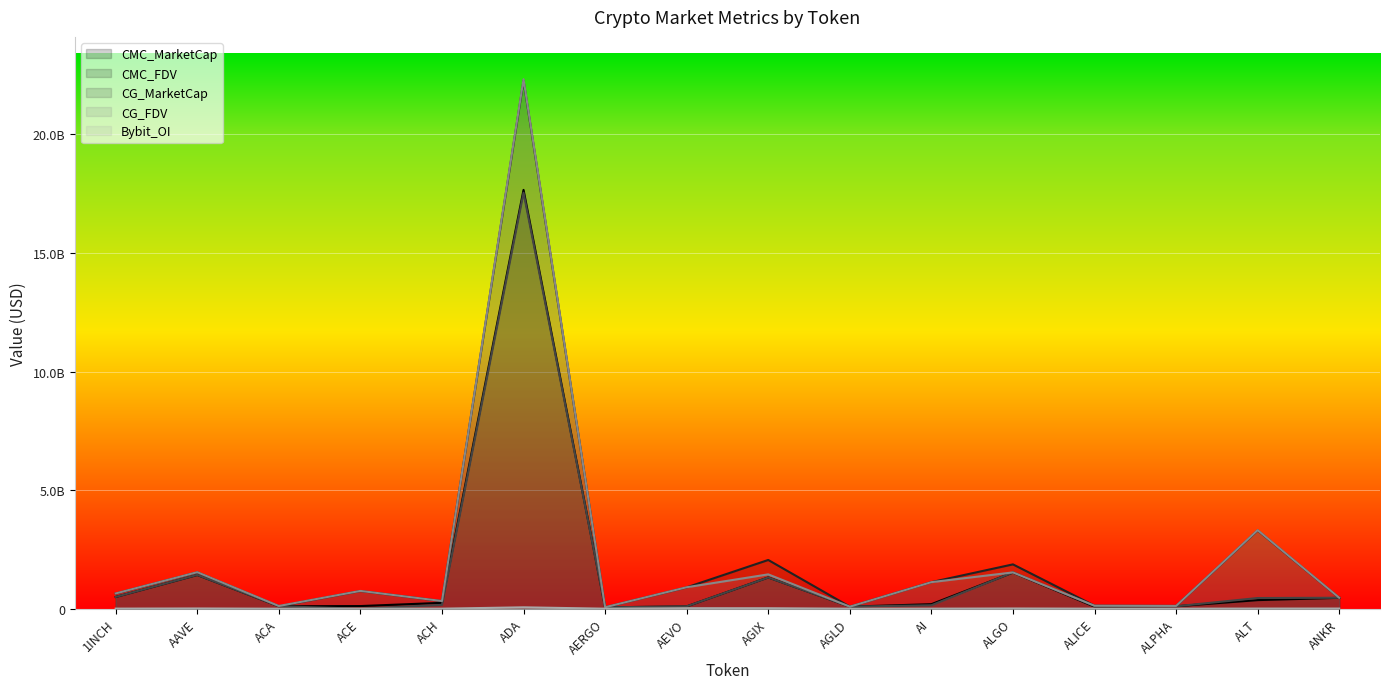

How many values in the CG_FDV series are below 750729574?

8